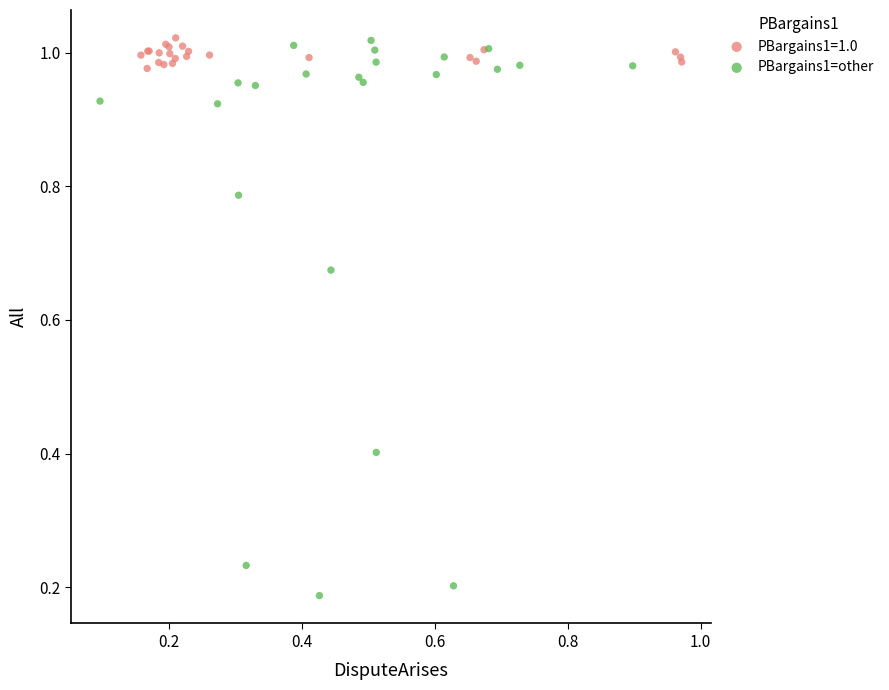

Which series has the widest spread of Y values?

PBargains1=other